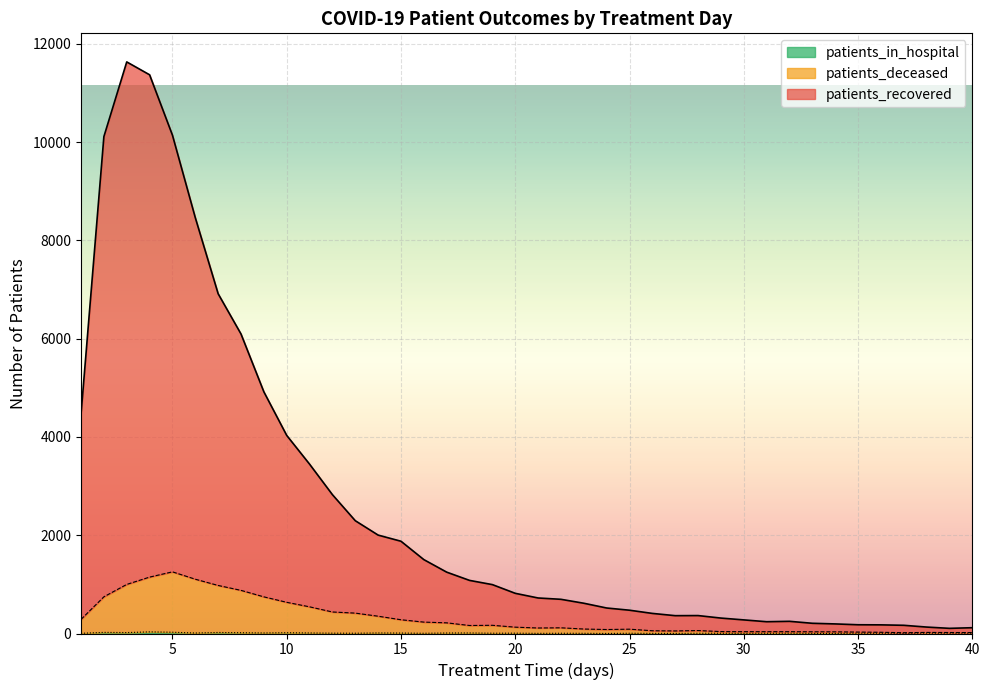

True or false: patients_in_hospital and patients_deceased cross at least once.

False